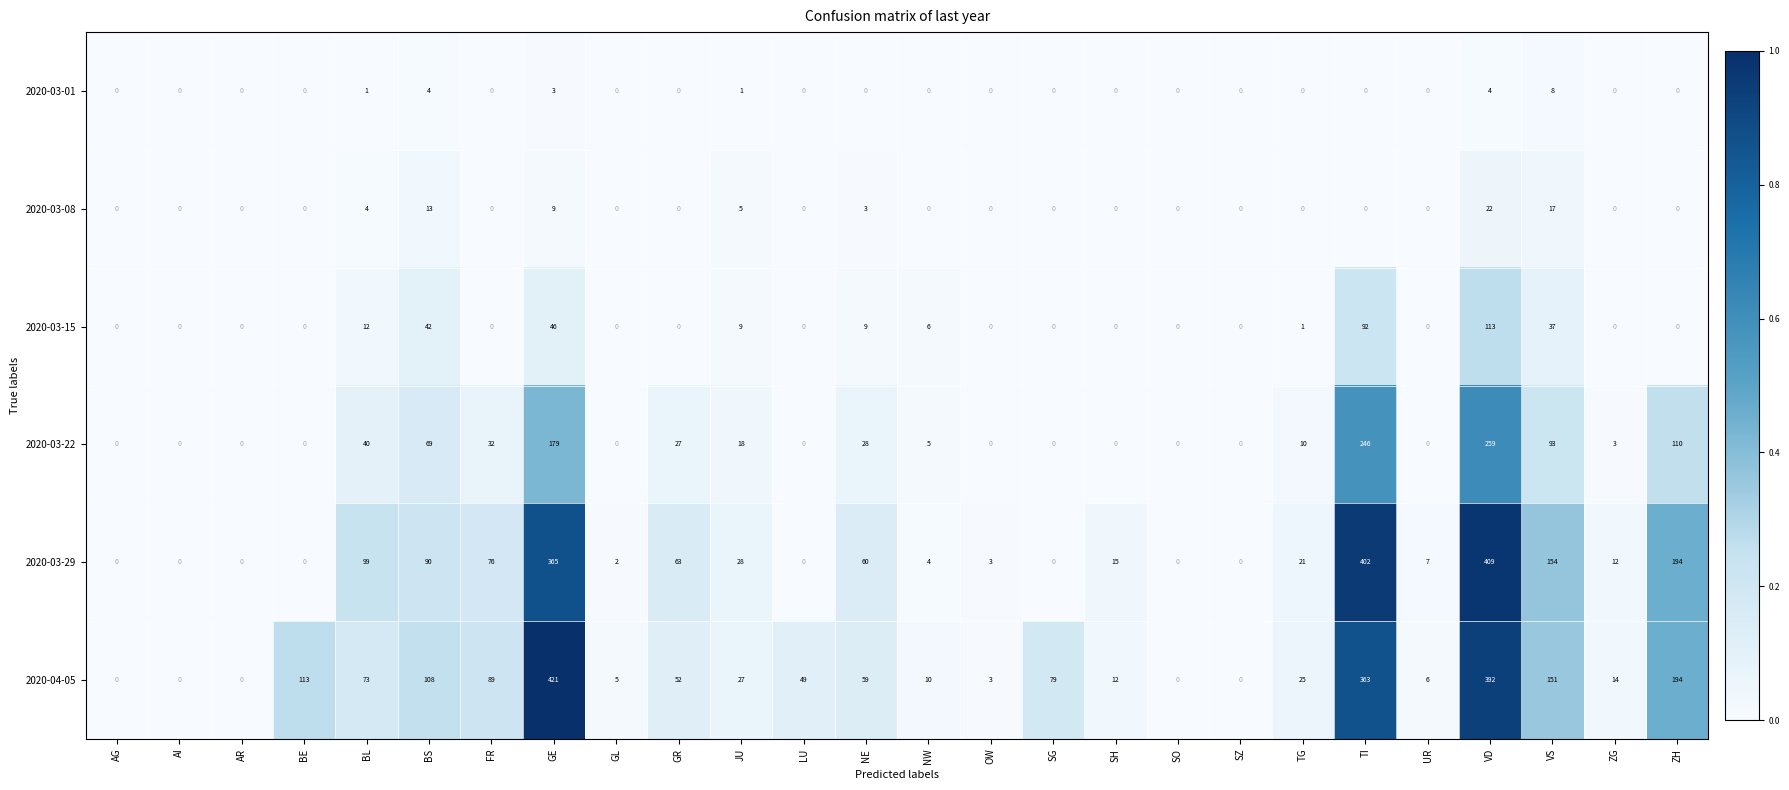

The value of 2020-03-22 at BE is 0. True or false?

True